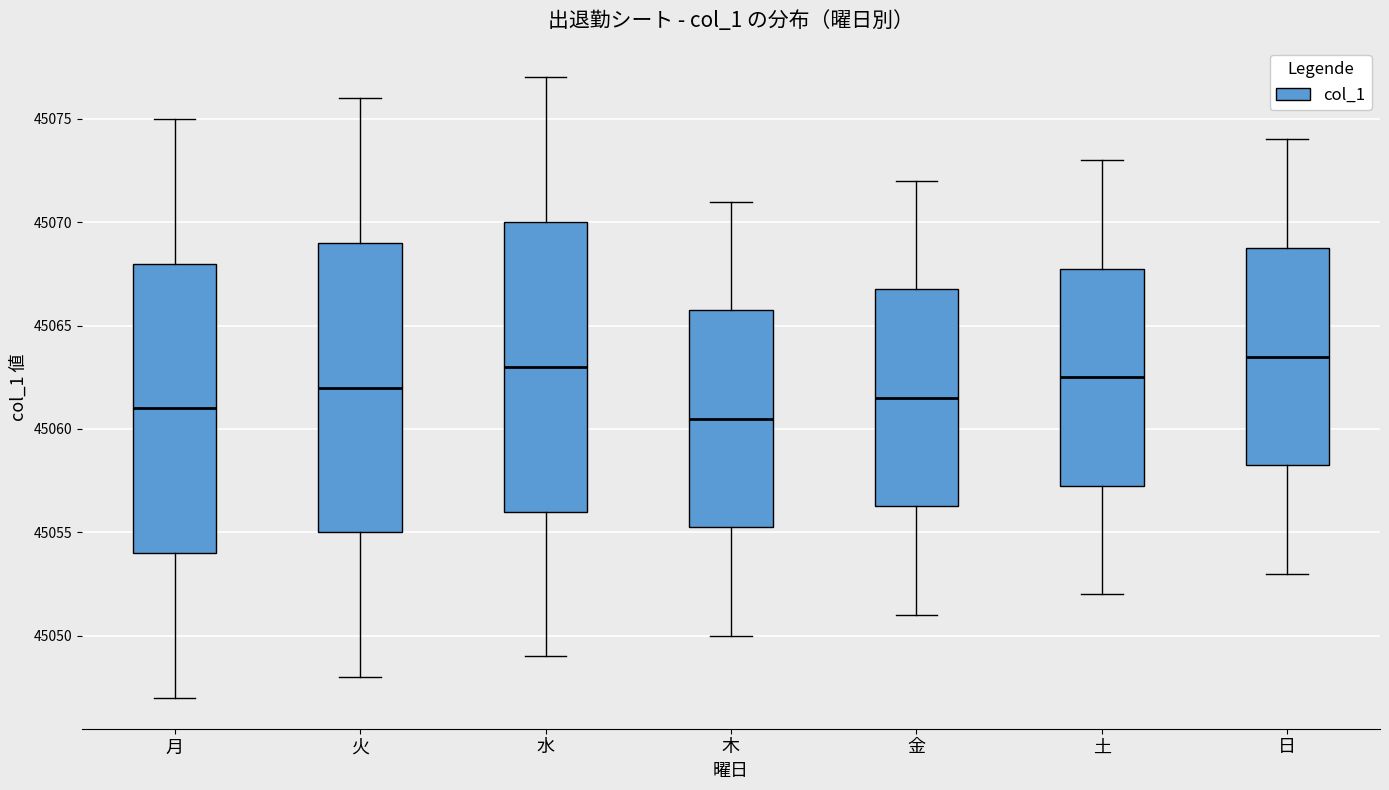

Which box has the lowest median line?

木